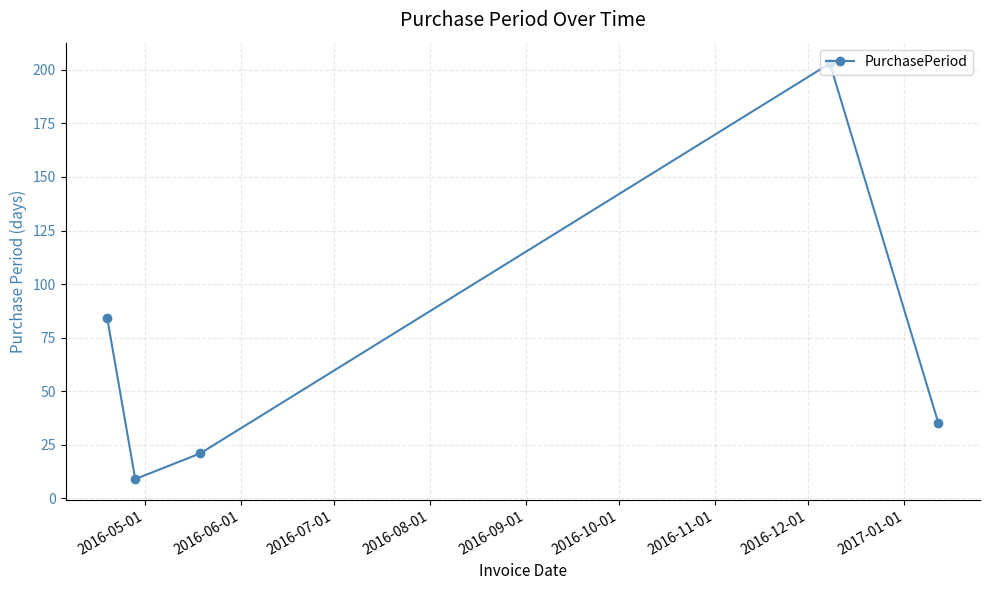

What is the maximum value shown in the chart?

203